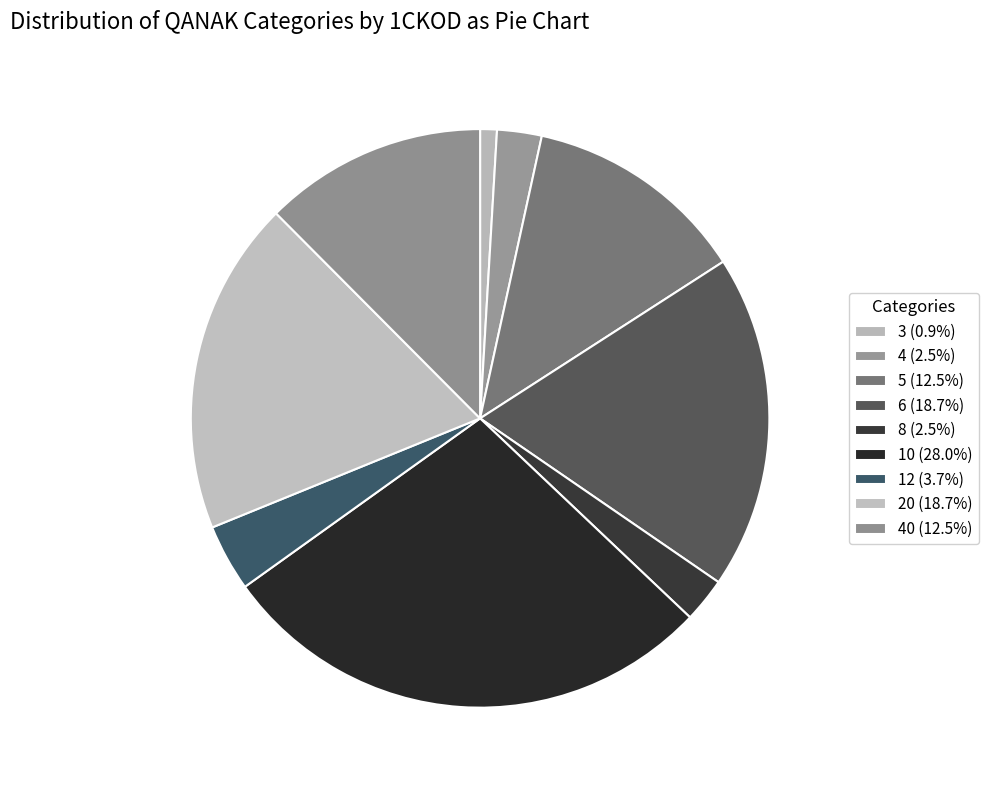

How many slices are in this pie chart?

9